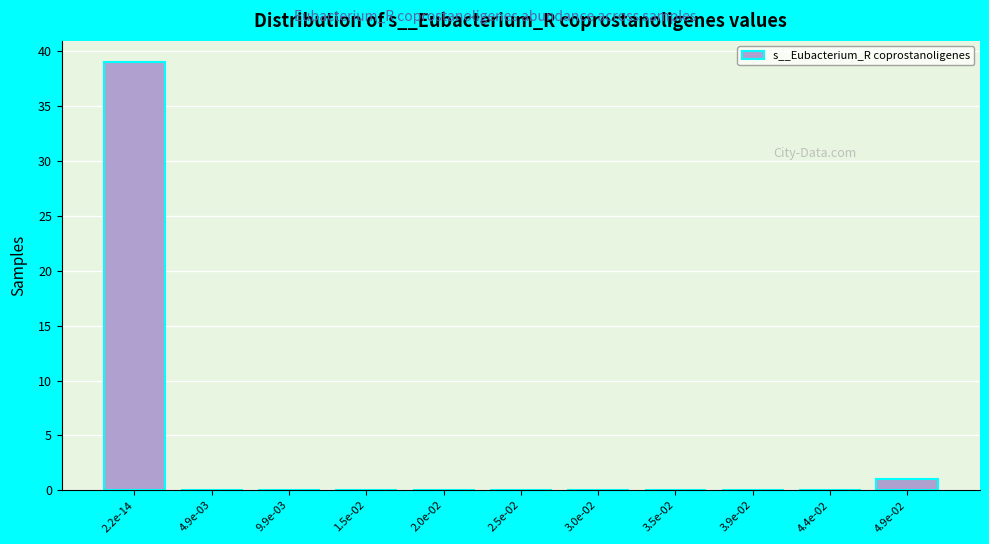

Reading left to right, what are all the values shown in this chart?

2.2e-14=39	4.9e-03=0	9.9e-03=0	1.5e-02=0	2.0e-02=0	2.5e-02=0	3.0e-02=0	3.5e-02=0	3.9e-02=0	4.4e-02=0	4.9e-02=1